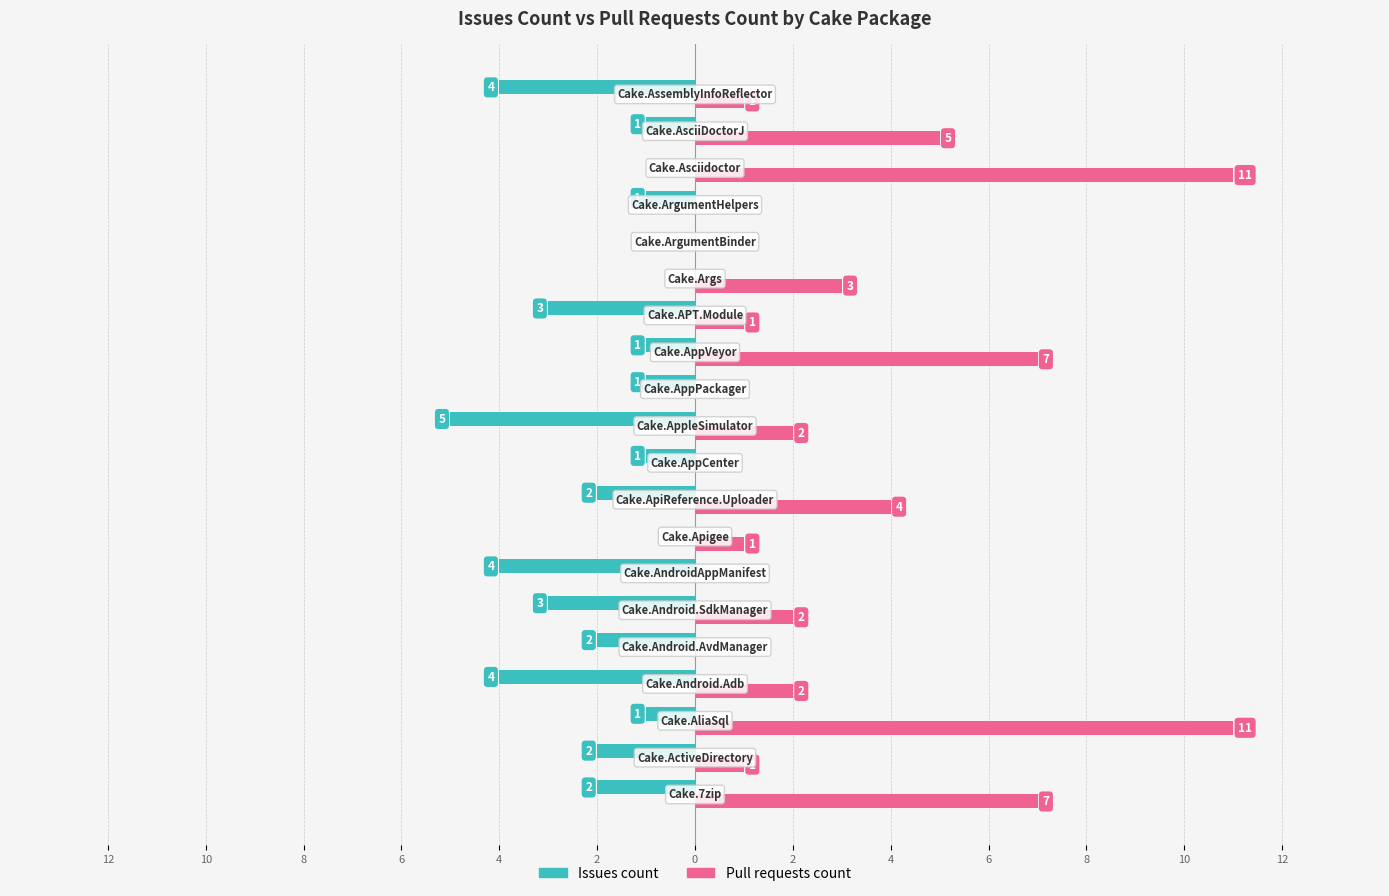

Reading left to right, extract all data points from this chart.

Issues count: -2	-2	-1	-4	-2	-3	-4	0	-2	-1	-5	-1	-1	-3	0	0	-1	0	-1	-4
Pull requests count: 7	1	11	2	0	2	0	1	4	0	2	0	7	1	3	0	0	11	5	1